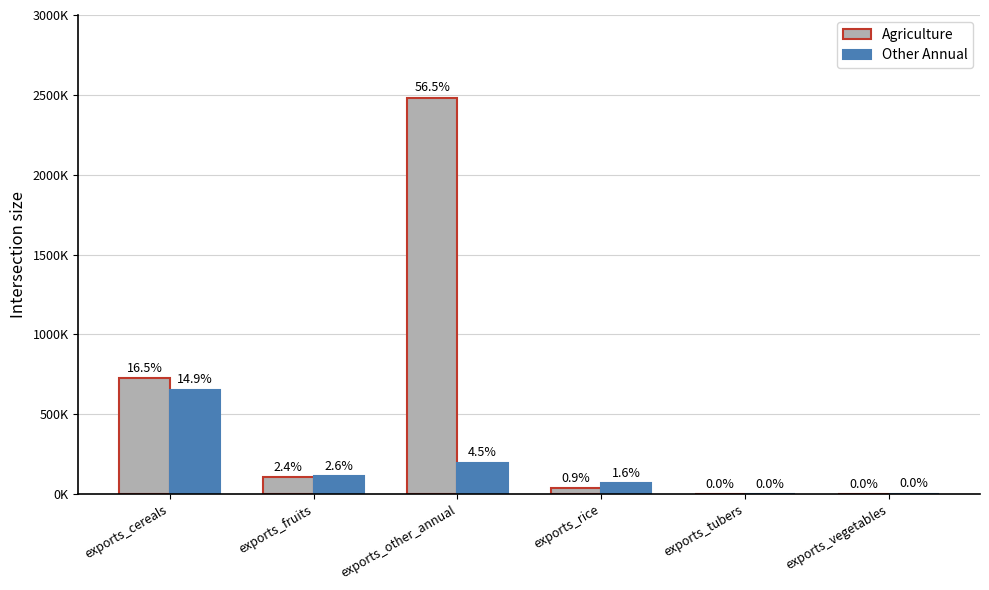

What is the value of the Agriculture bar at the 3rd from the left?

2481590.8